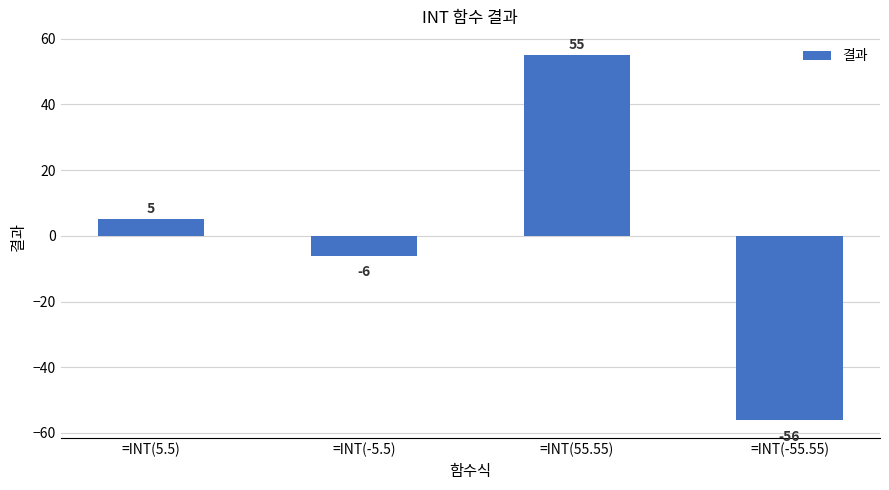

List the labels in order of value, smallest first.

=INT(-55.55), =INT(-5.5), =INT(5.5), =INT(55.55)